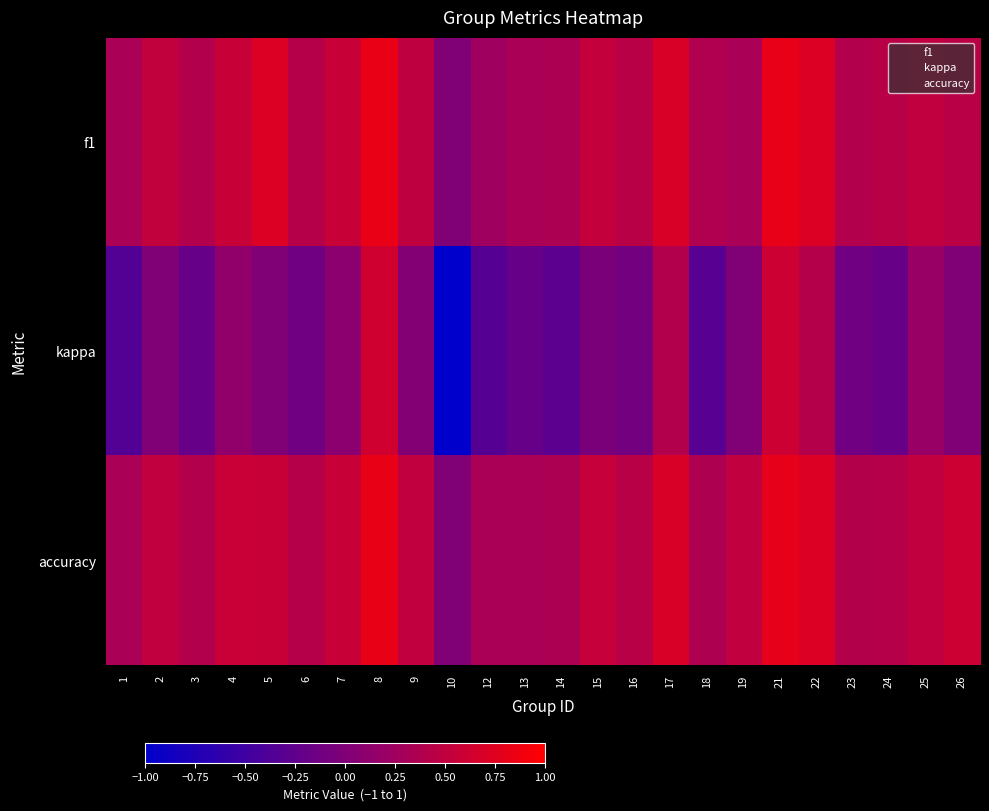

Between 15 and 22, which series saw the biggest shift?

kappa